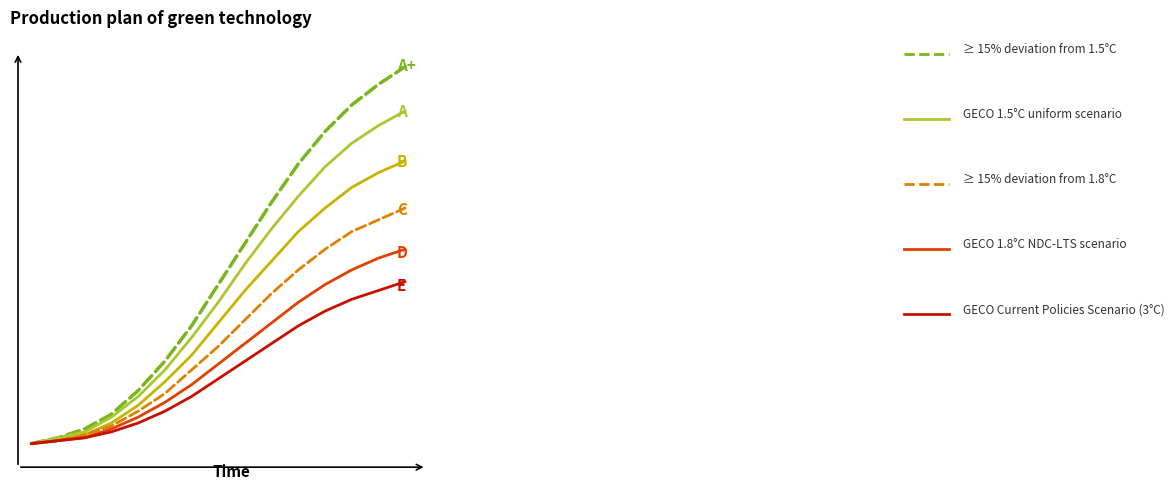

What is the greatest value displayed?

128